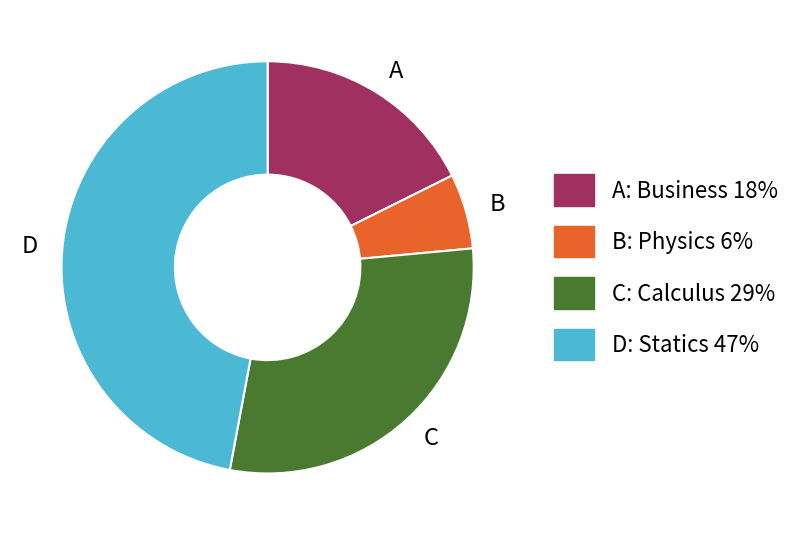

Which has a higher value, D or A?

D